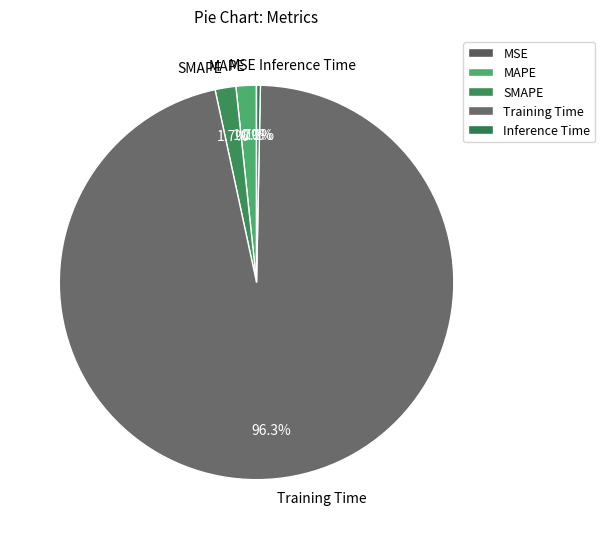

Which category has the biggest portion of the pie?

Training Time